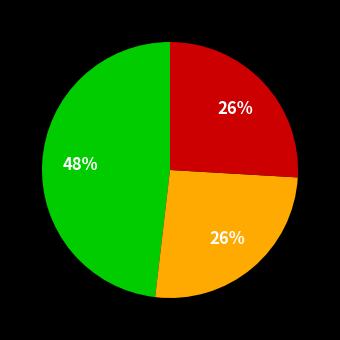

To the nearest percent, what is the average slice percentage?

33%